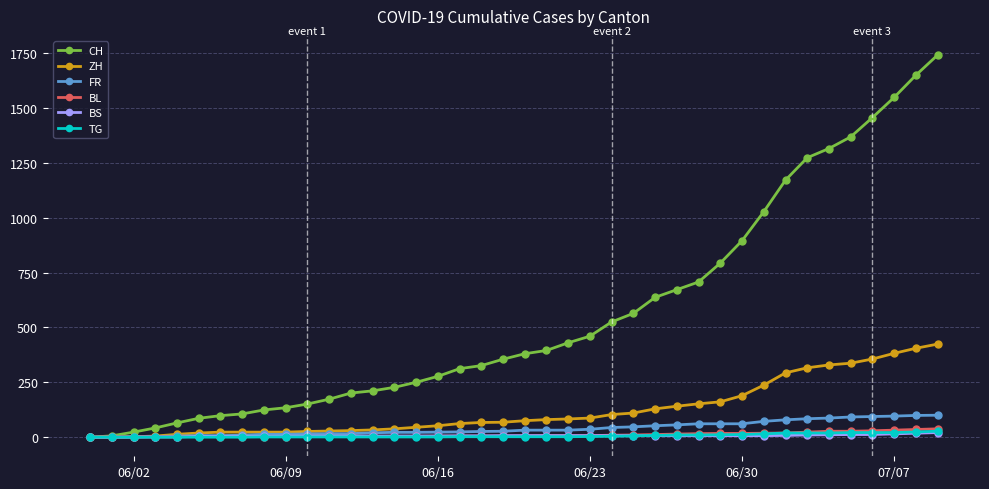

Which series has the largest total across all categories?

CH